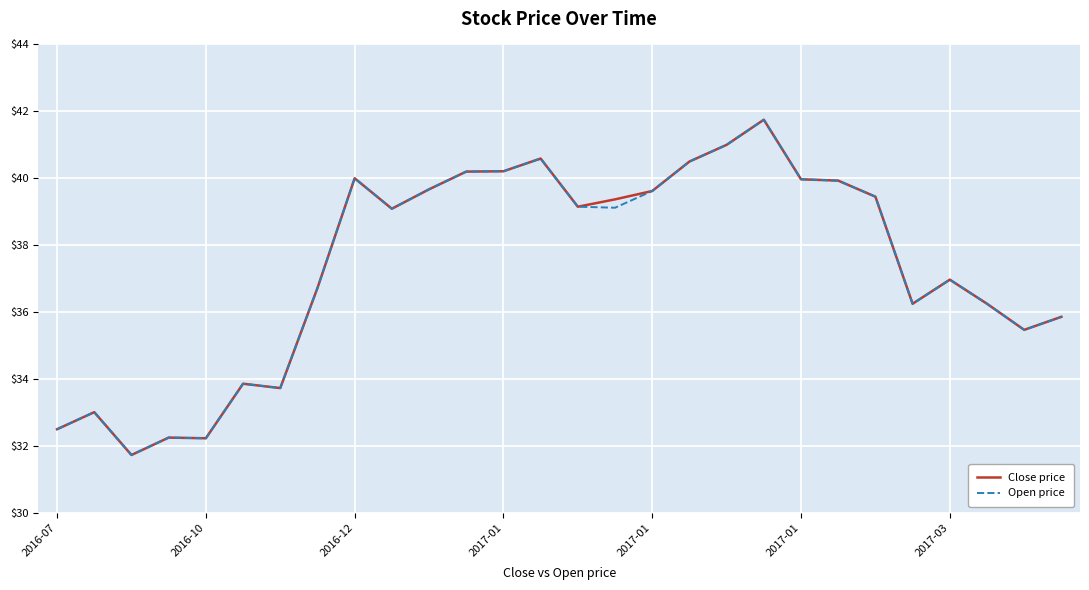

What is the minimum value for Open price?

31.7